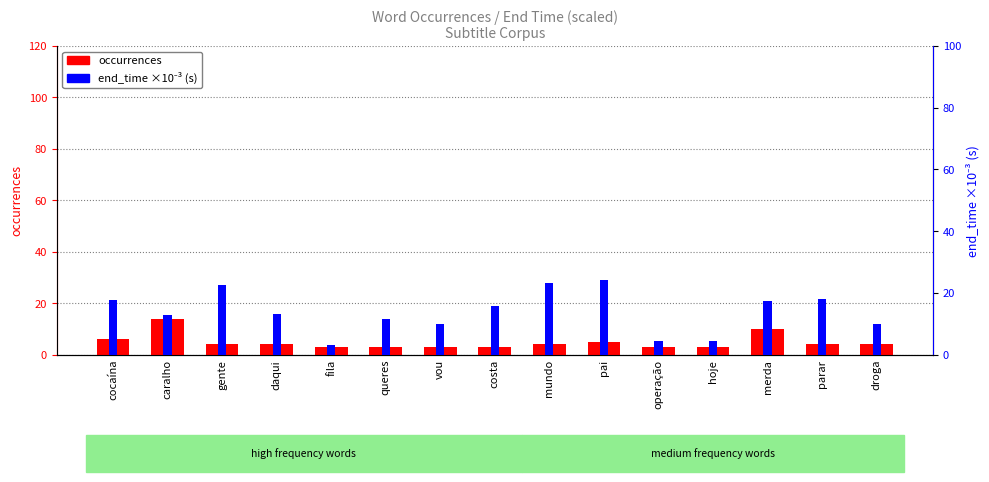

How many values in the occurrences series exceed 4?

4